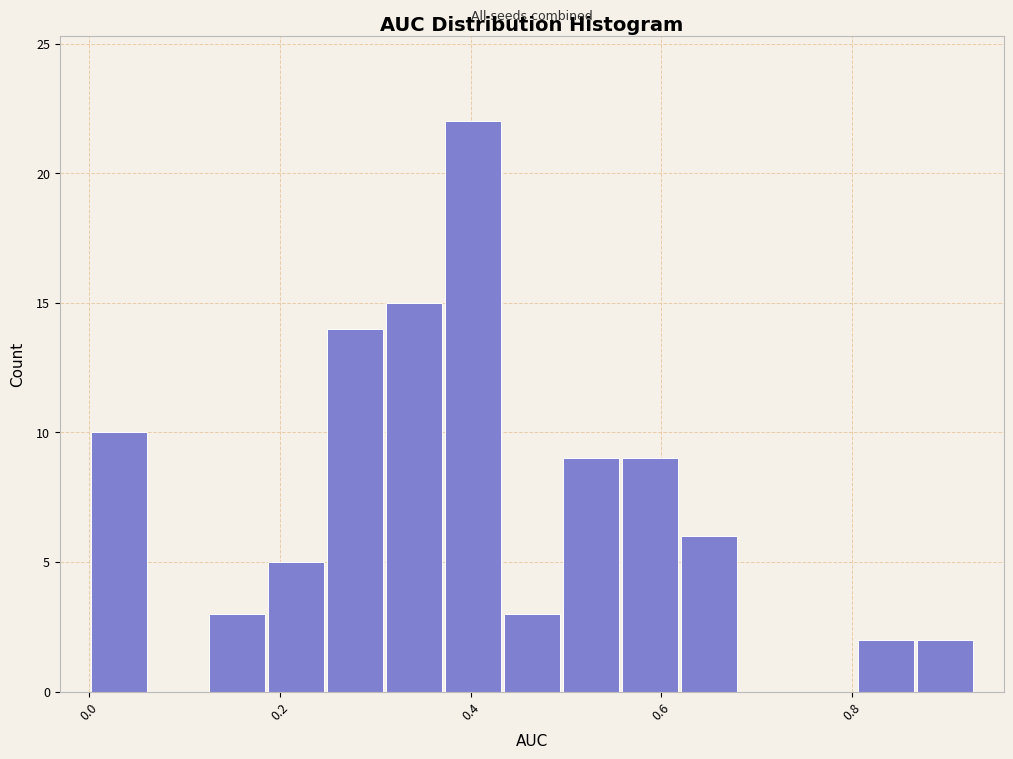

Read against the x-axis, roughly where is the centre of the tallest bar?

0.40